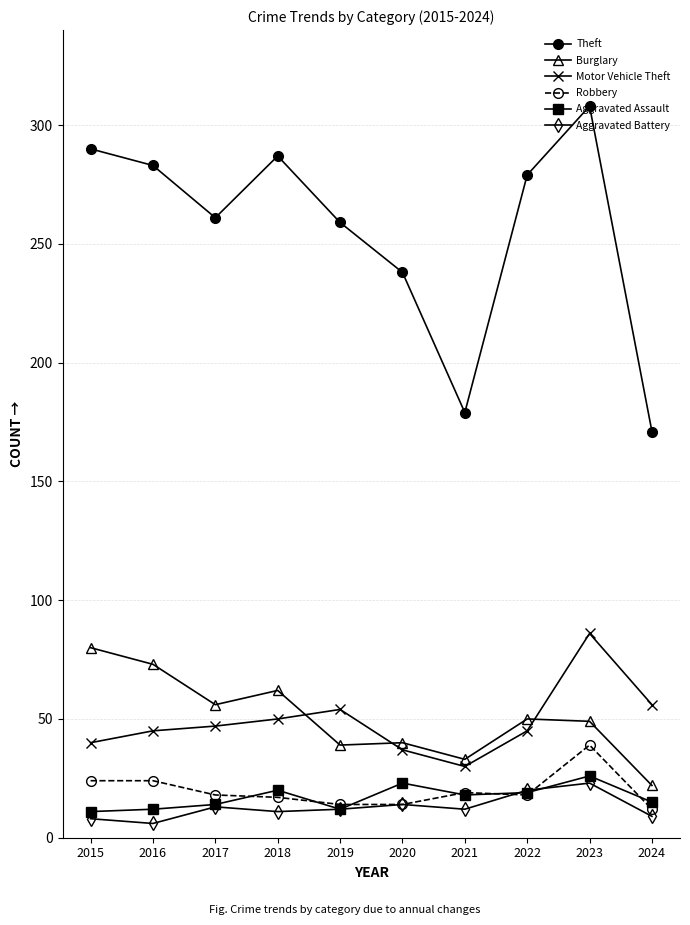

What is the maximum value shown in the chart?

308